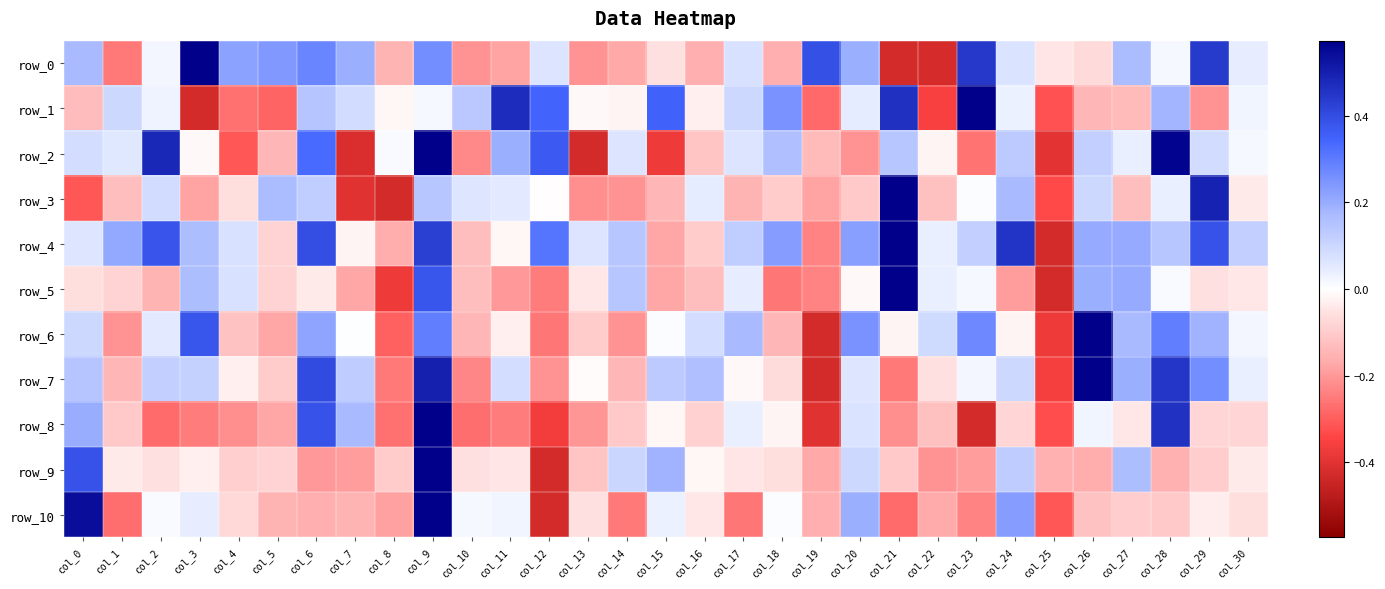

Which series has the largest total across all categories?

row_4